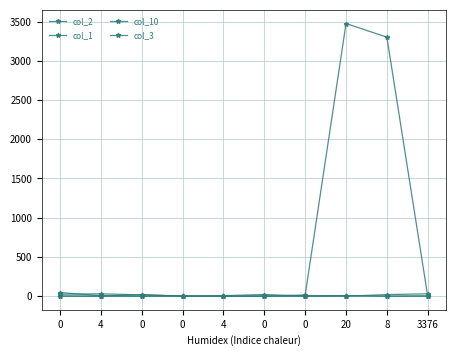

What is the label of the 8th point from the left?

20